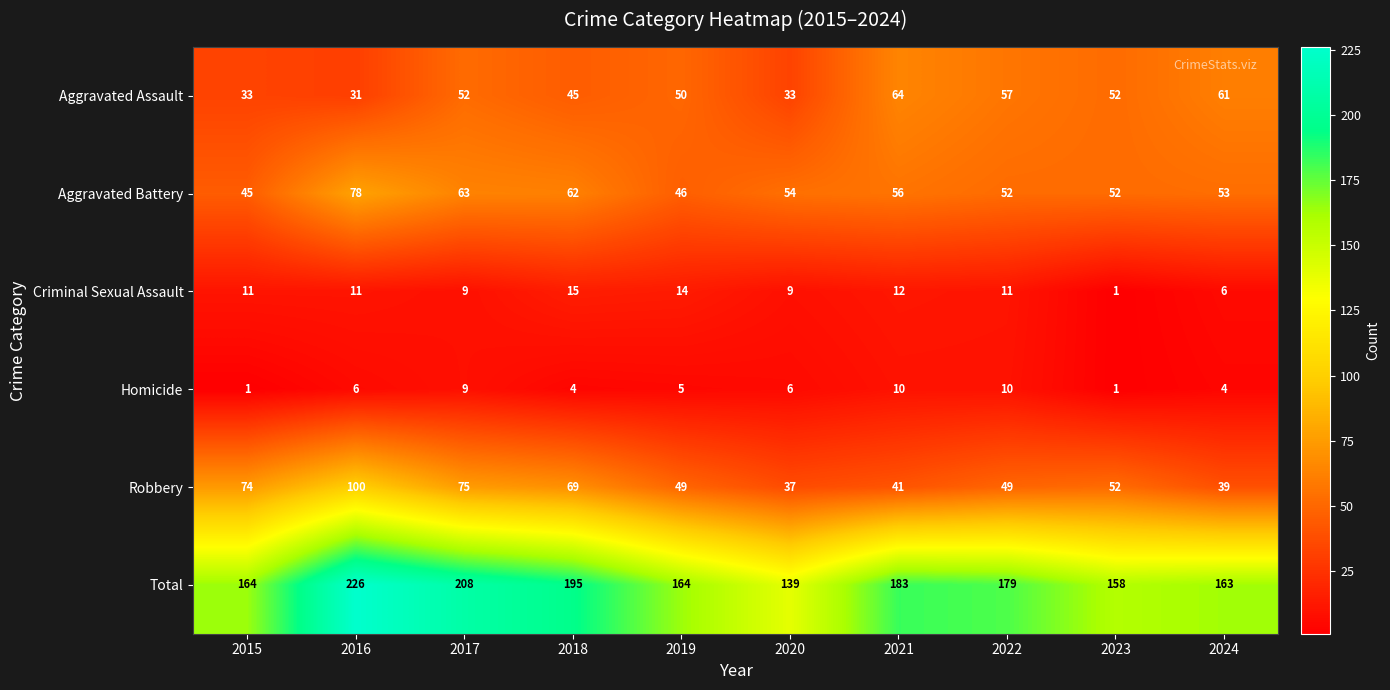

What is the difference between the highest and lowest values at 2016?

220